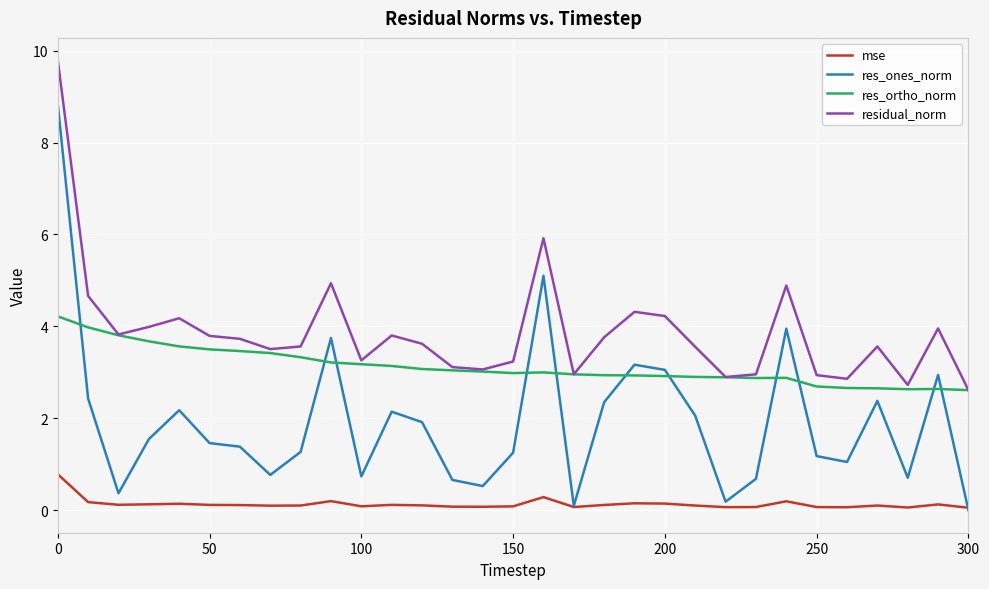

Which series has the largest range (max minus min)?

res_ones_norm